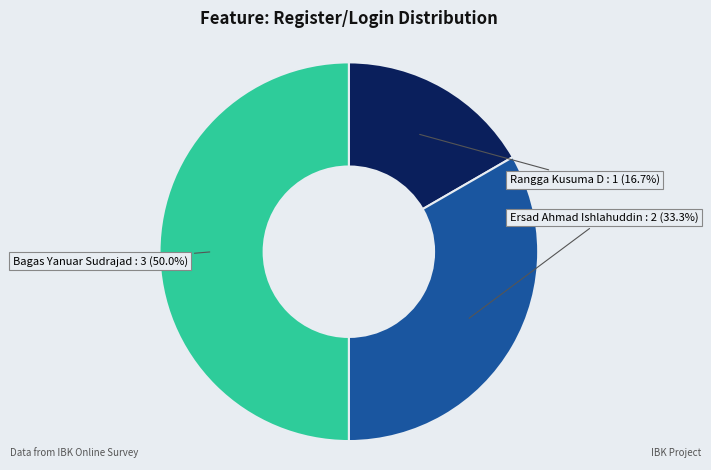

Approximately how many times larger is the value at Rangga Kusuma D compared to Ersad Ahmad Ishlahuddin?

0.5